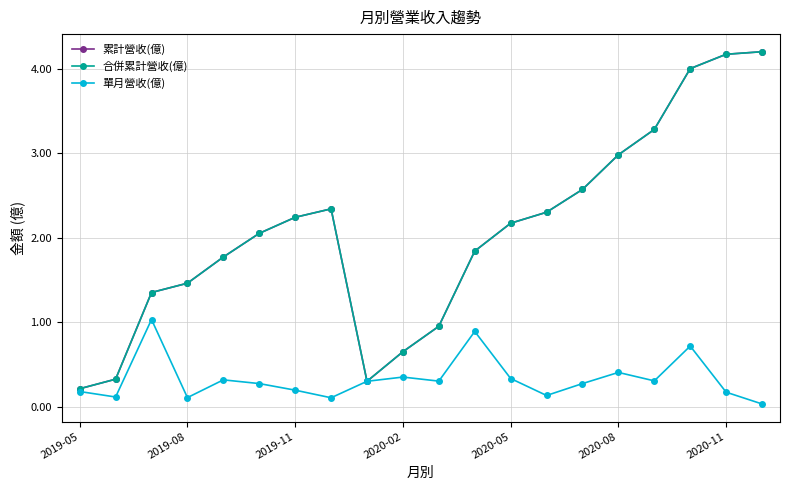

Is this an area chart (filled region under the line)?

No